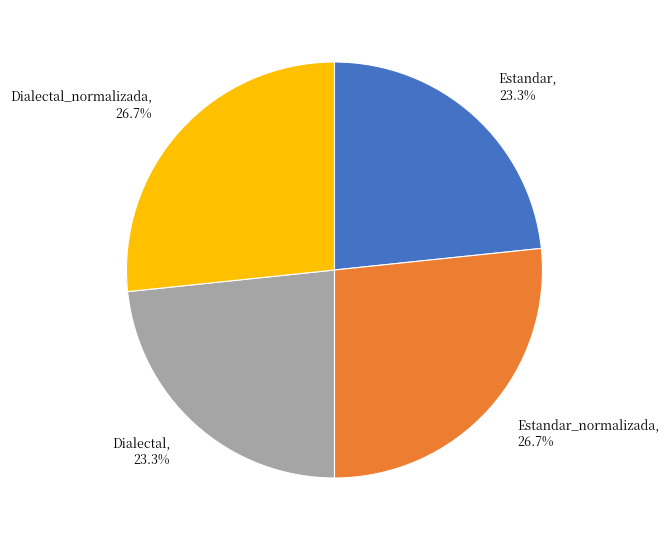

How many slices are in this pie chart?

4